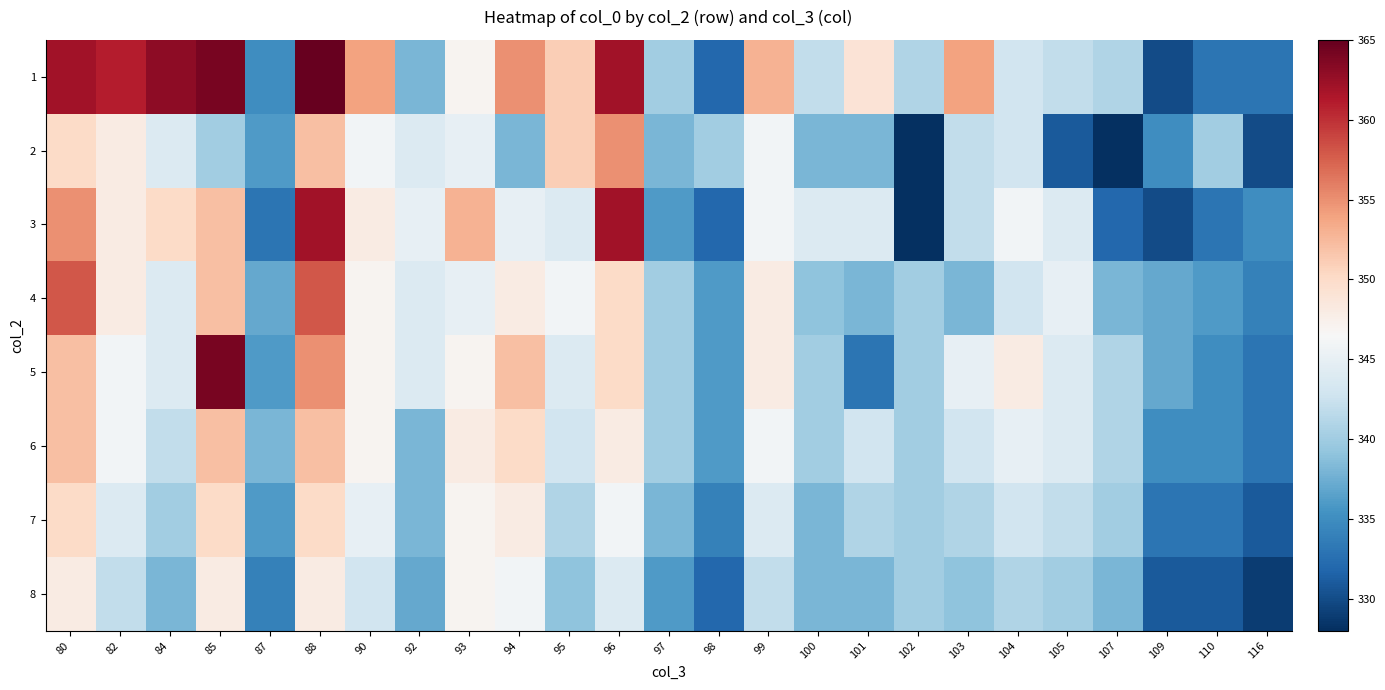

What is the smallest value displayed?

328